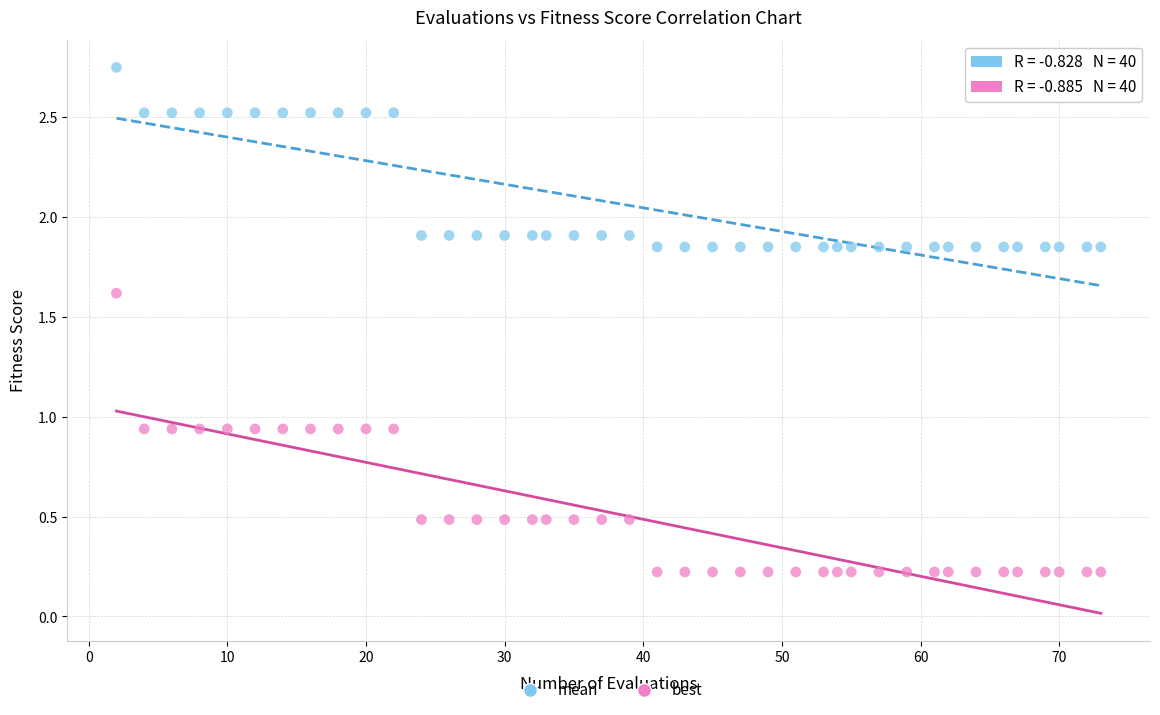

Across all data points, what is the range of Y values (max minus min)?

2.5